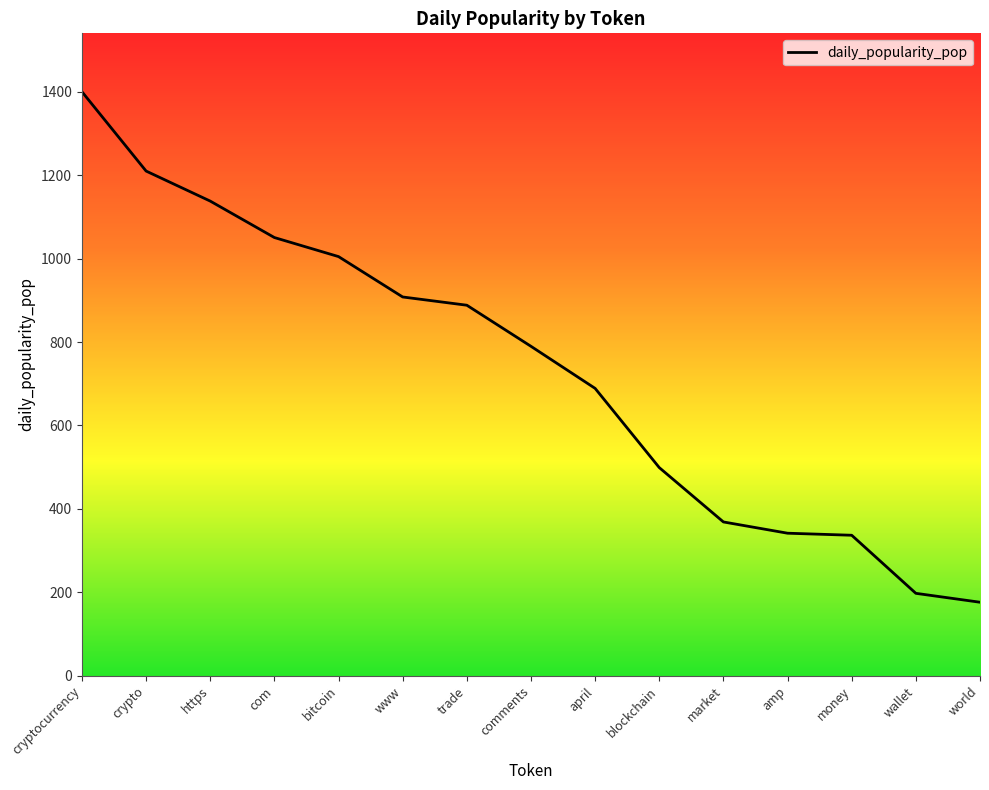

Which category has the highest value across all series?

cryptocurrency